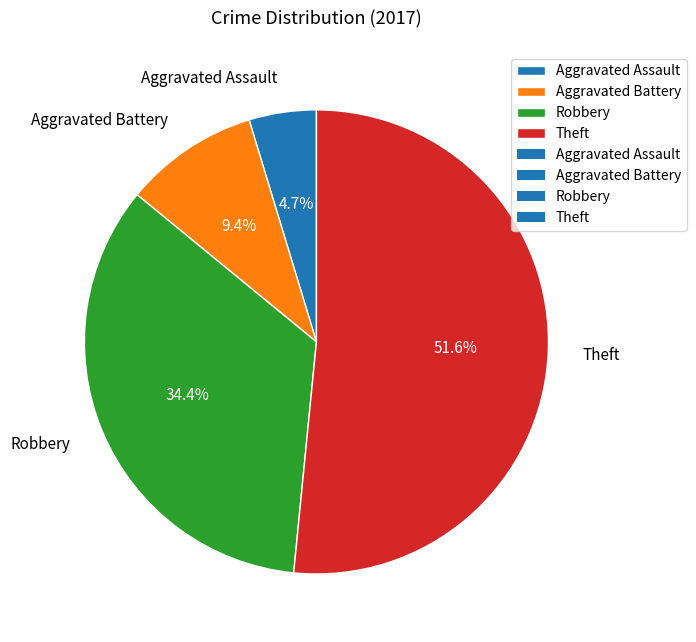

To the nearest percent, what is the difference between the Robbery and Aggravated Assault slice percentages?

30%